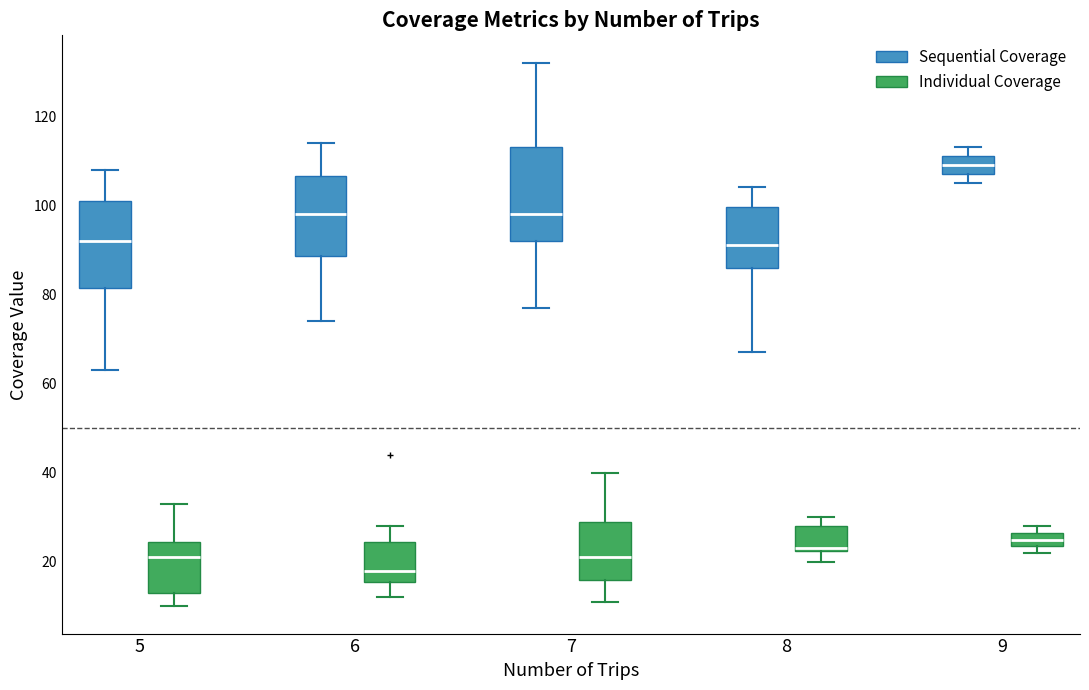

Where does the median line of the box for 6 (Sequential Coverage) sit on the y-axis? The values are not printed on the chart, so give them approximately, as read against the axis.

98